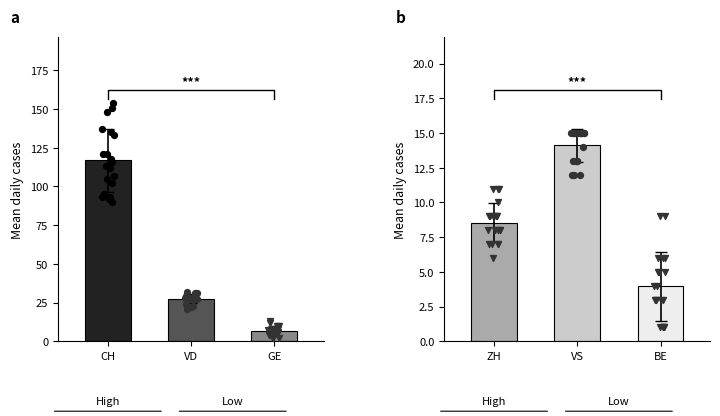

Which series contains the highest Y value?

CH